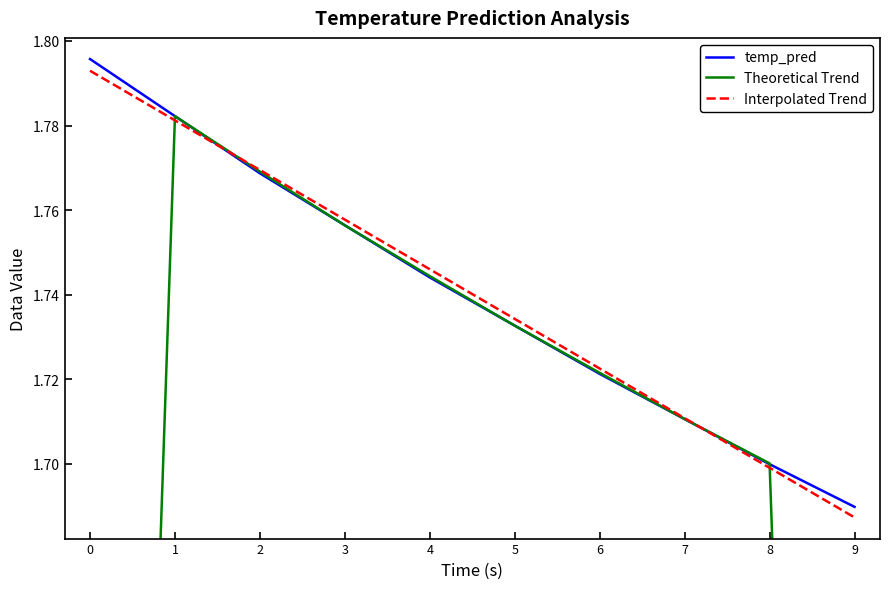

Is this an area chart (filled region under the line)?

No